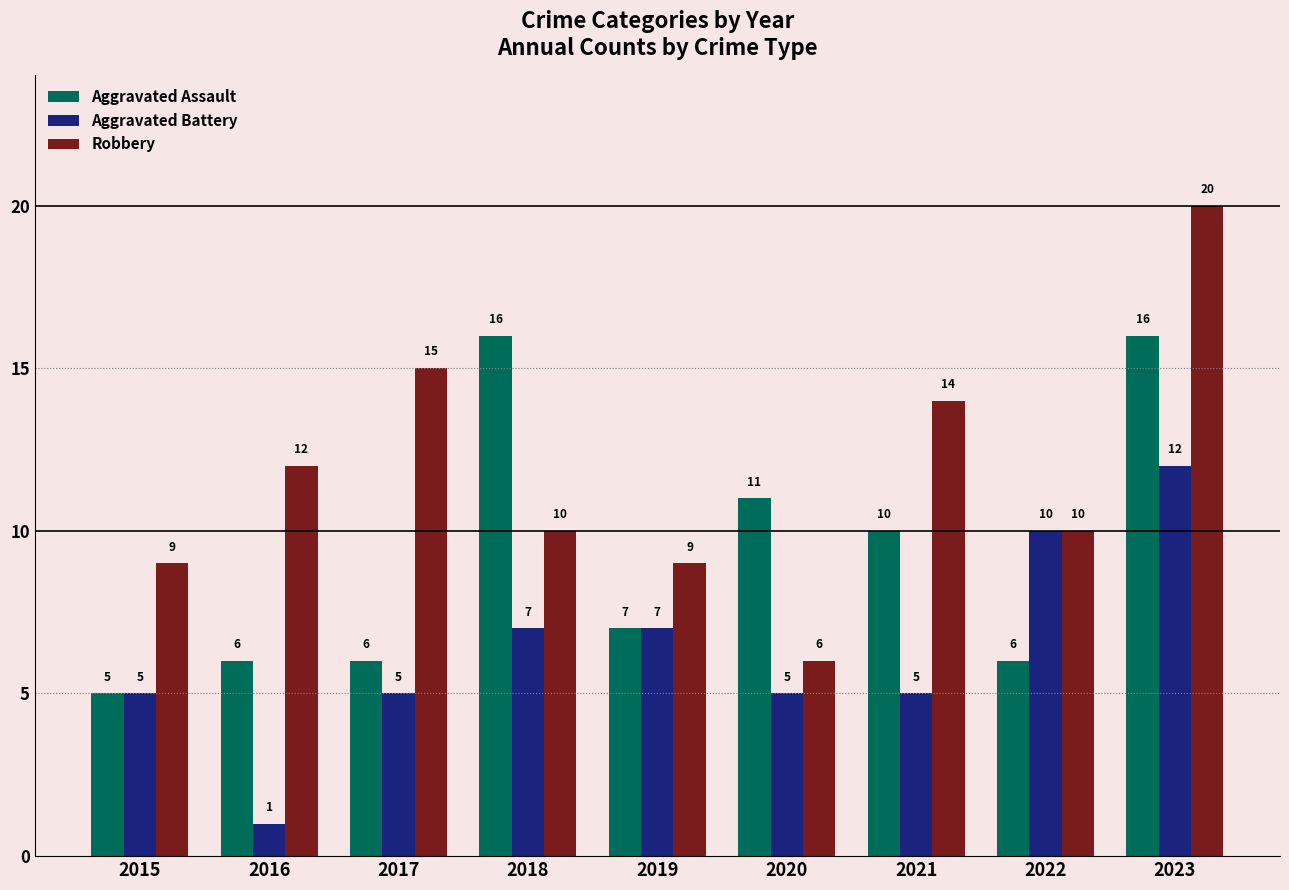

True or false: Aggravated Battery has a value of 10 at 2022.

True